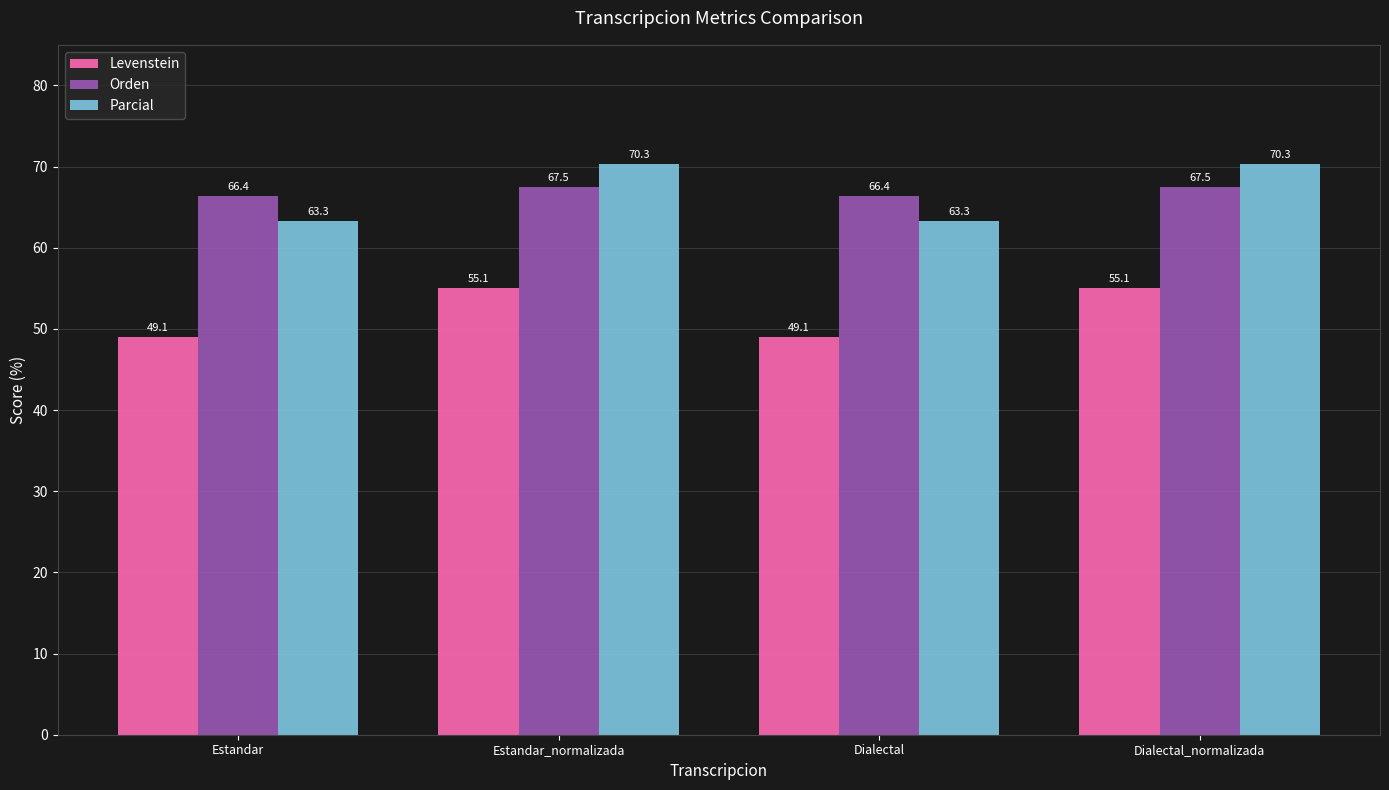

Rank the series at Estandar from lowest to highest value.

Levenstein, Parcial, Orden